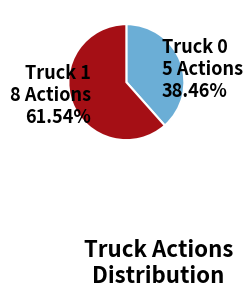

To the nearest percent, what portion does Truck 1 represent?

62%